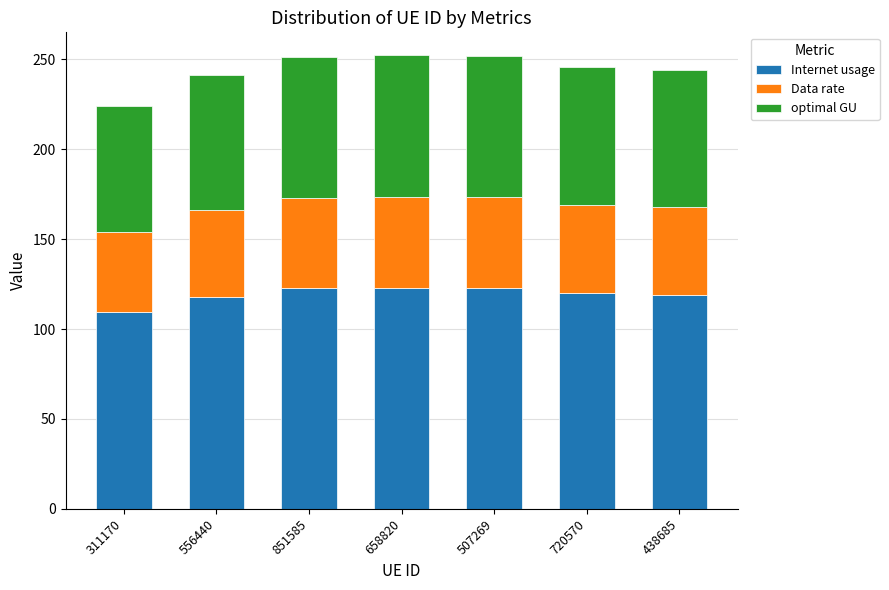

At which label does Internet usage reach its minimum?

311170